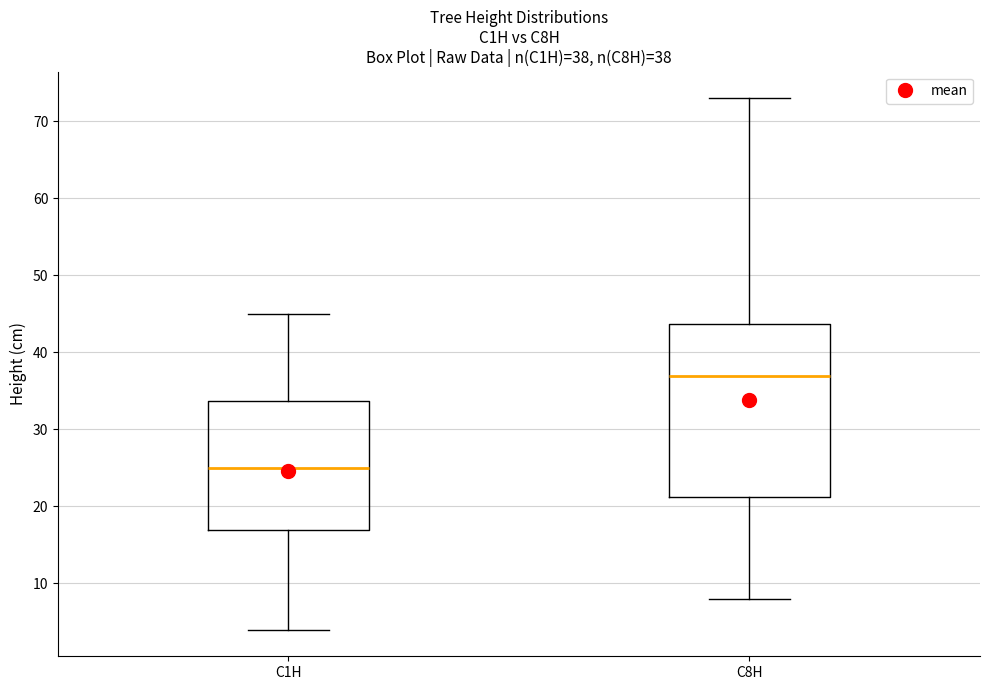

Comparing the boxes themselves (not the whiskers), which one is the tallest?

C8H